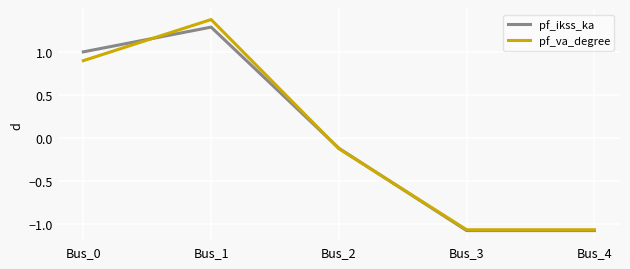

What is the maximum value shown in the chart?

1.4